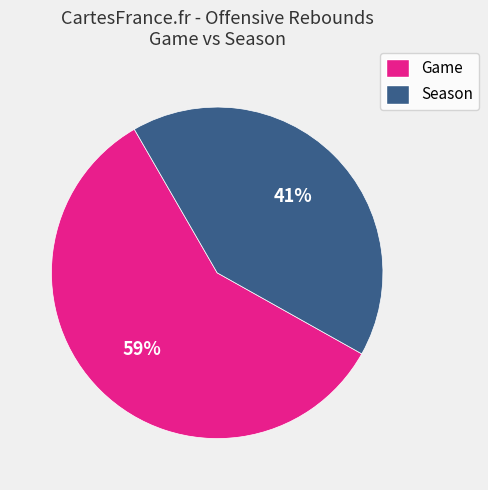

Is there any slice that represents more than half of the pie?

Yes